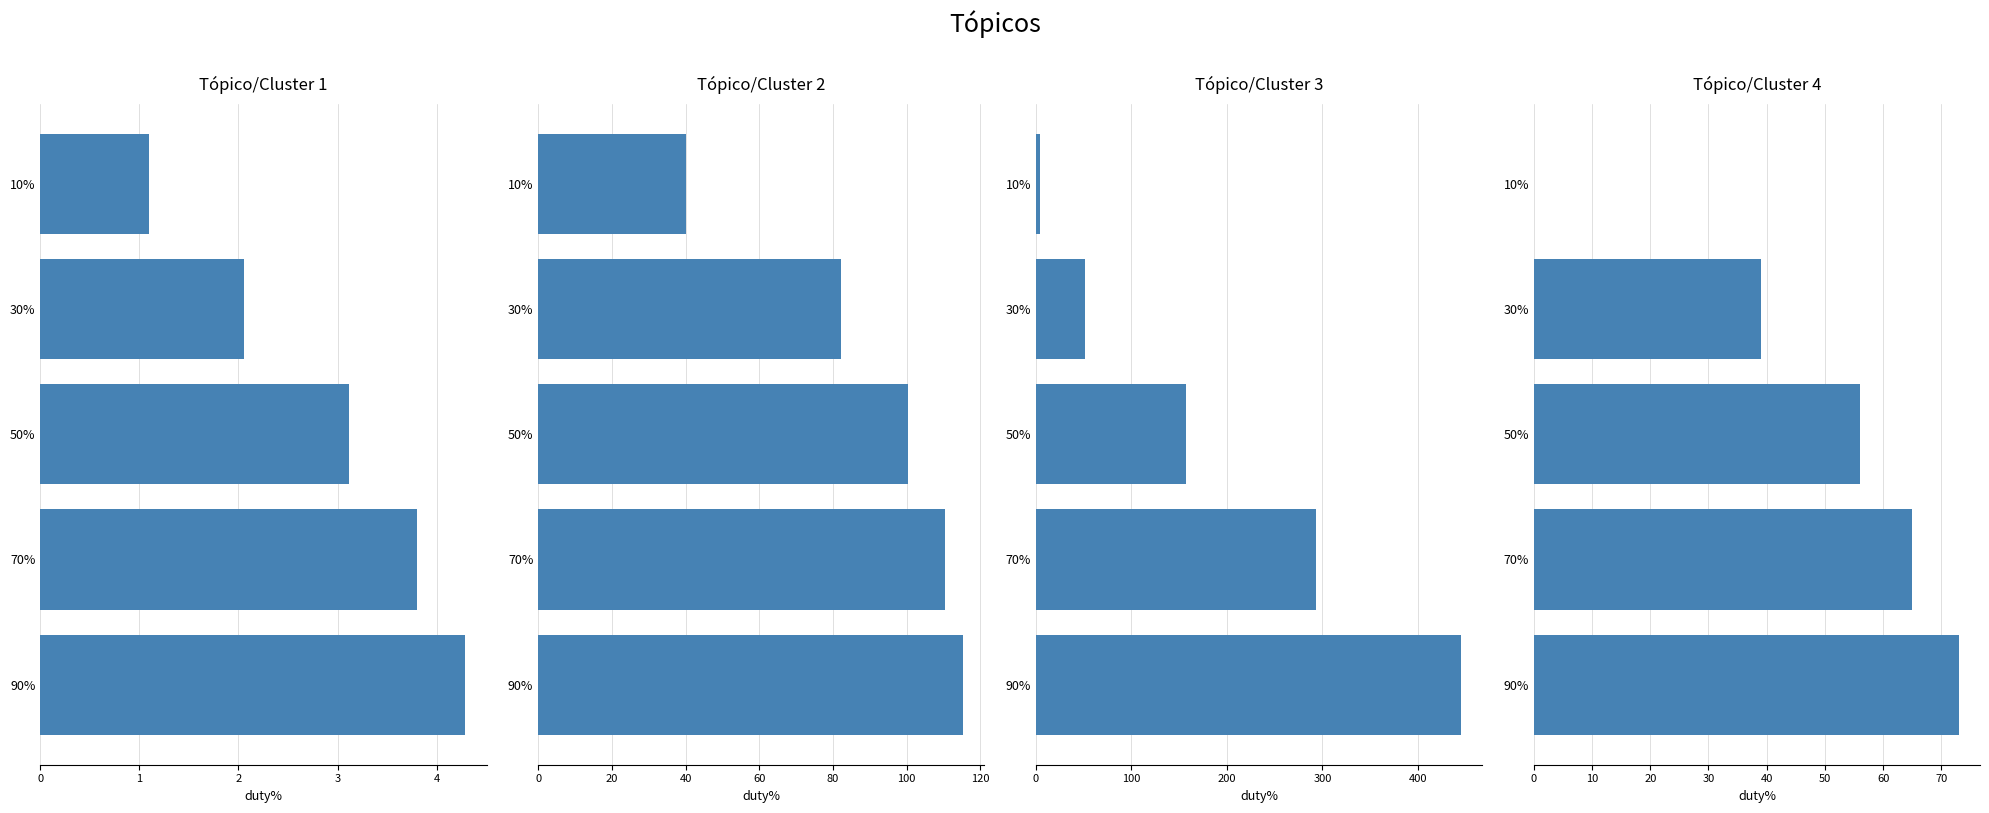

The value of voltage (V) at 10% is 0.6. True or false?

False